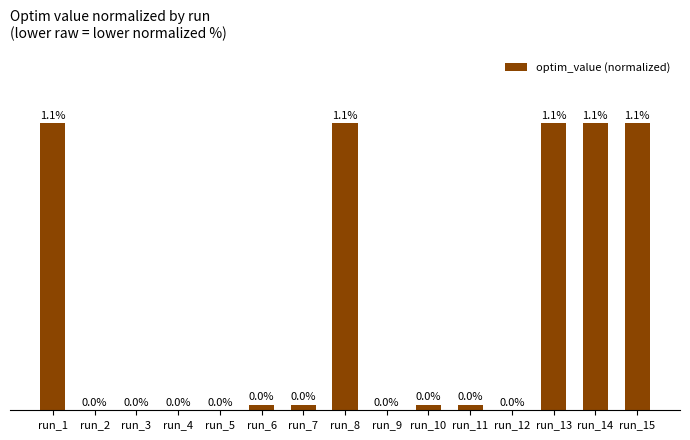

The value at run_1 is 1.1. True or false?

True